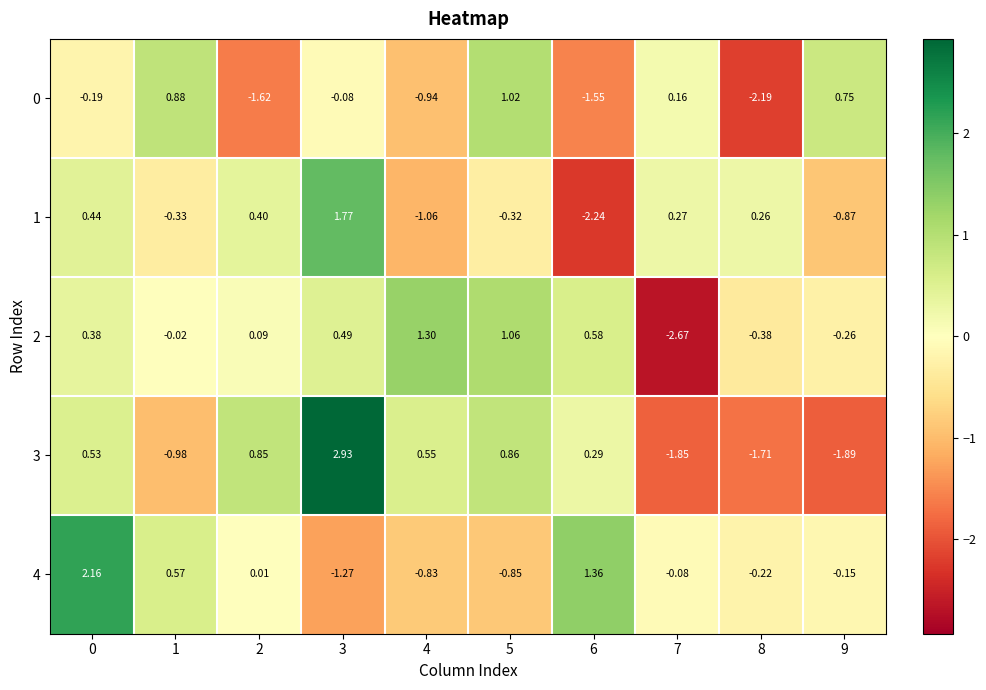

Is the value of 0 at 0 greater than the value of 3 at 3?

No